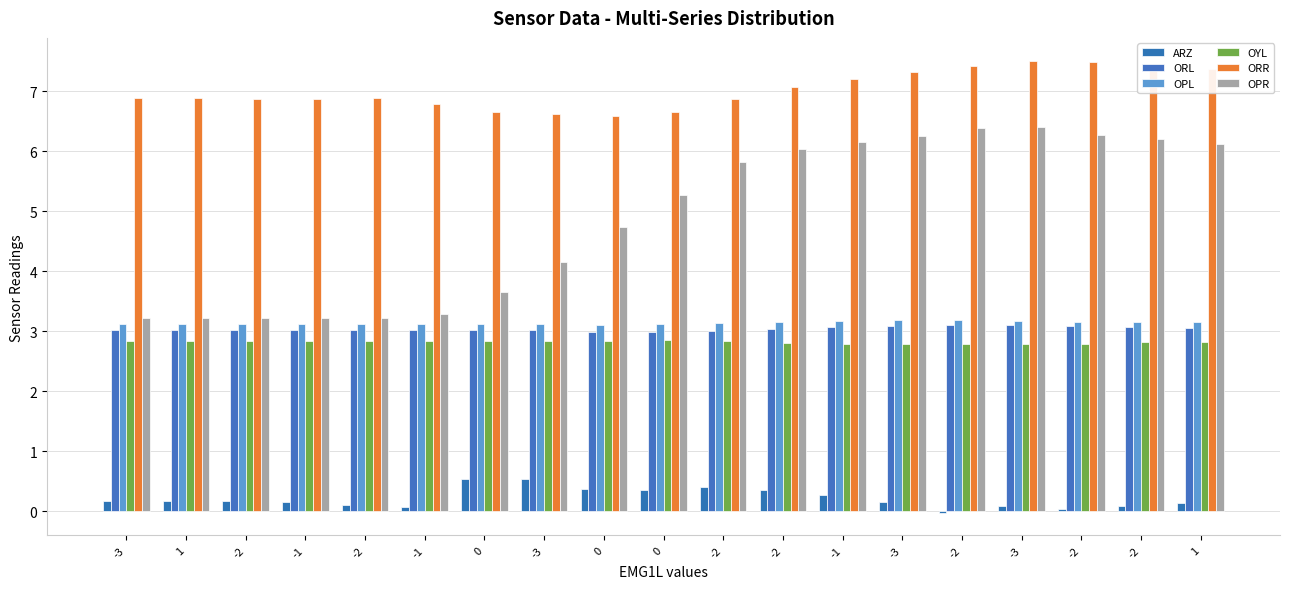

How many groups of bars are there?

19